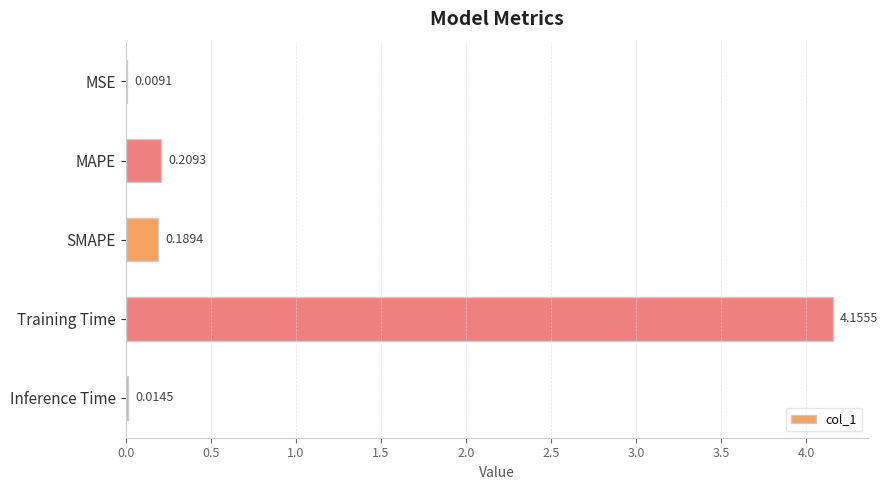

At which label is the value closest to 2?

MAPE